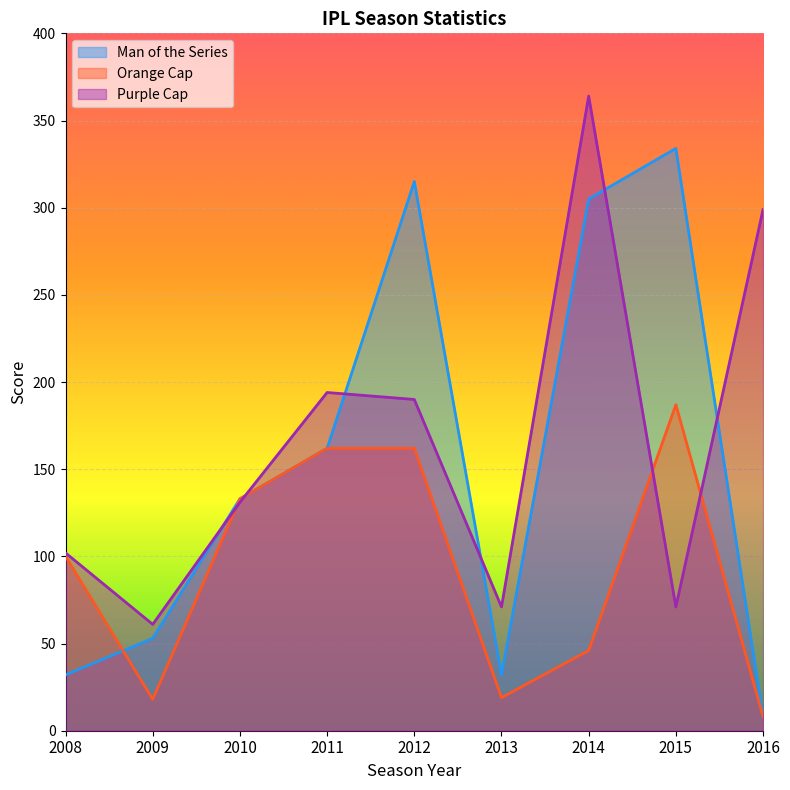

Is the value of man_of_the_series at 2016 greater than the value of orange_cap at 2015?

No